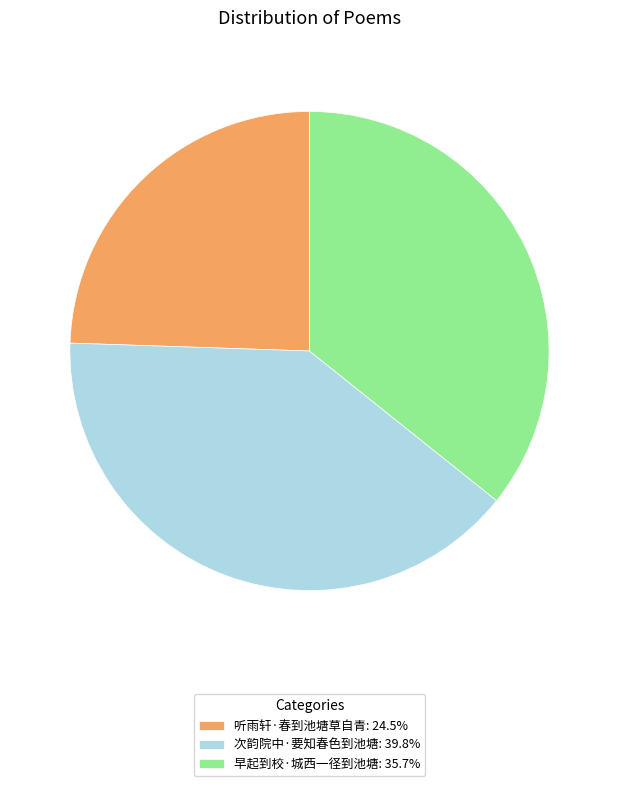

Is the sum of 早起到校·城西一径到池塘: 35.7% and 次韵院中·要知春色到池塘: 39.8% greater than half?

Yes